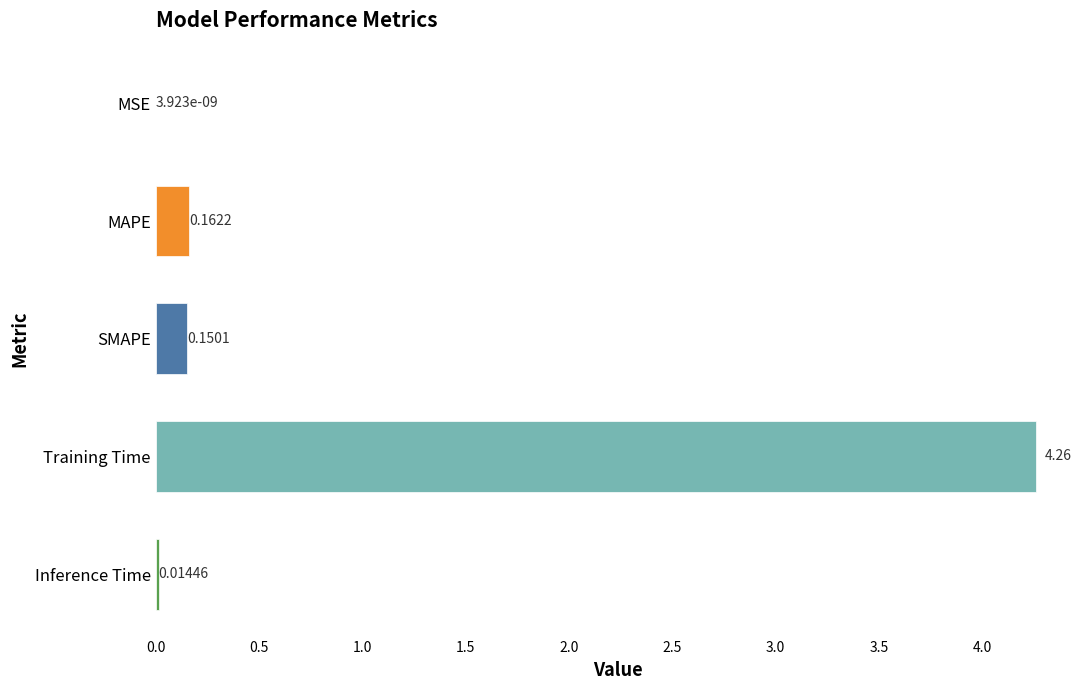

What is the sum of all values?

4.6